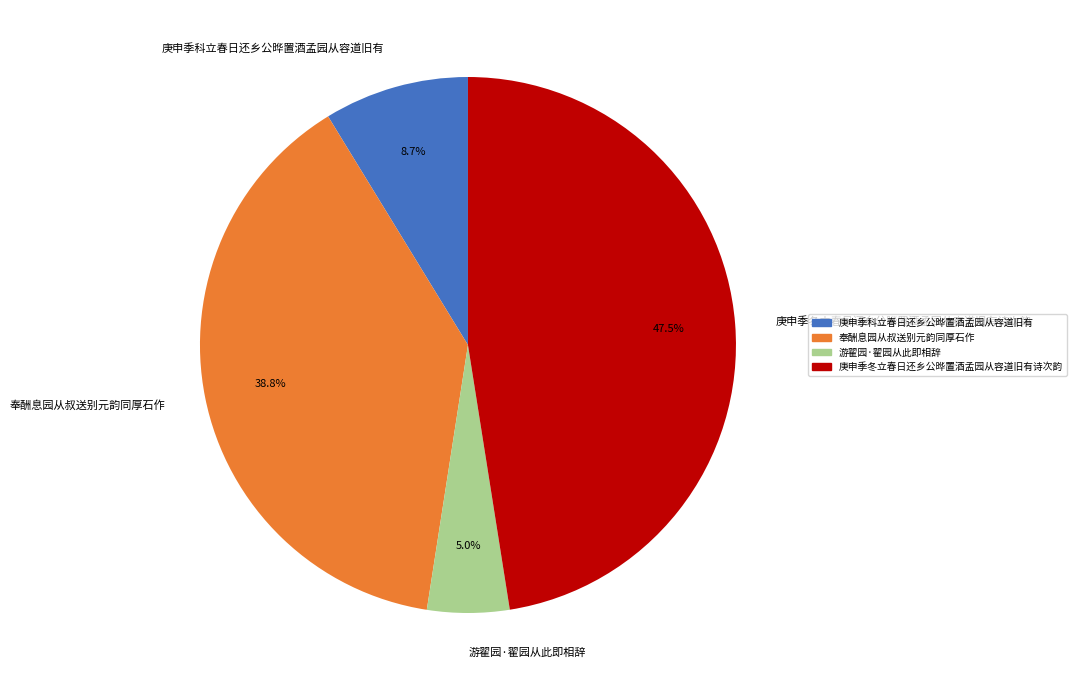

What is the ratio of the value at 游翟园·翟园从此即相辞 to the value at 庚申季科立春日还乡公晔置酒孟园从容道旧有?

0.6